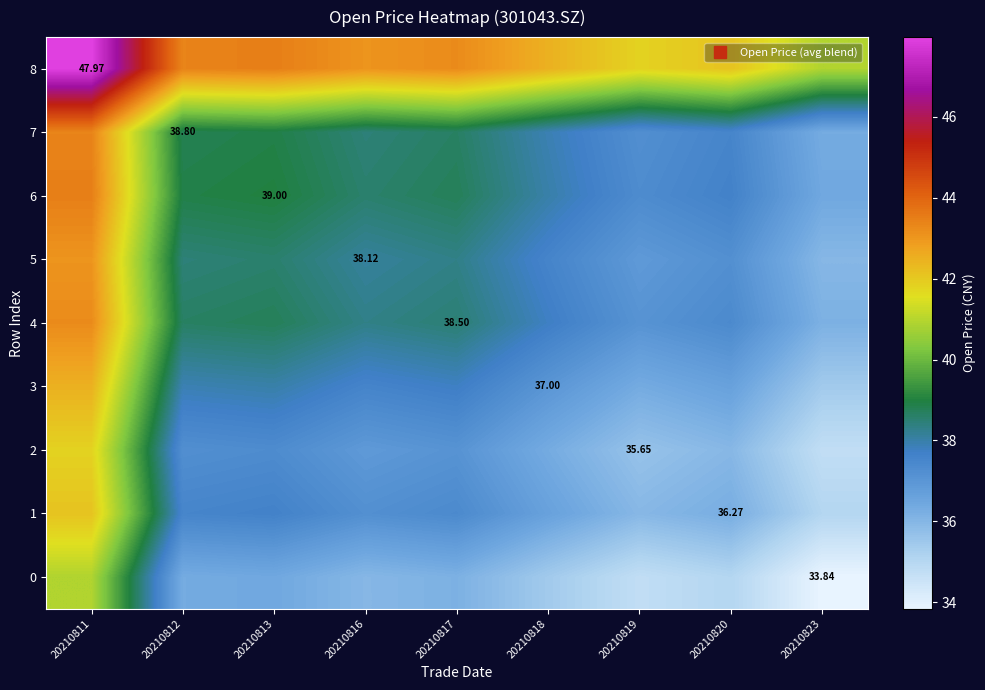

What is the spread (max minus min) of values at 20210818?

7.1